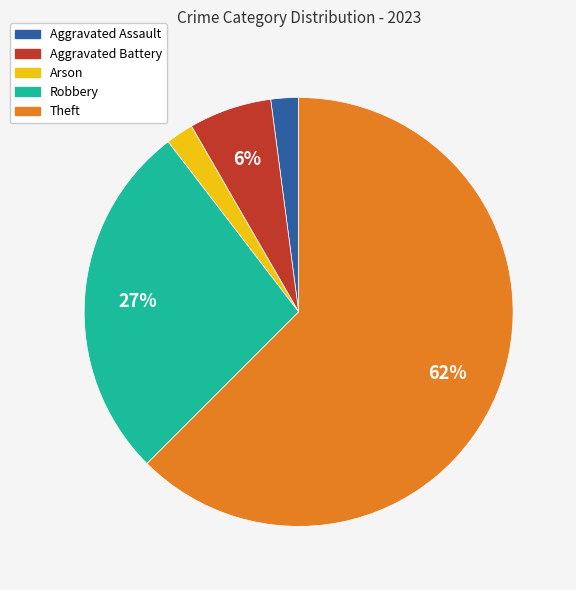

To the nearest percent, what is the average slice percentage?

20%